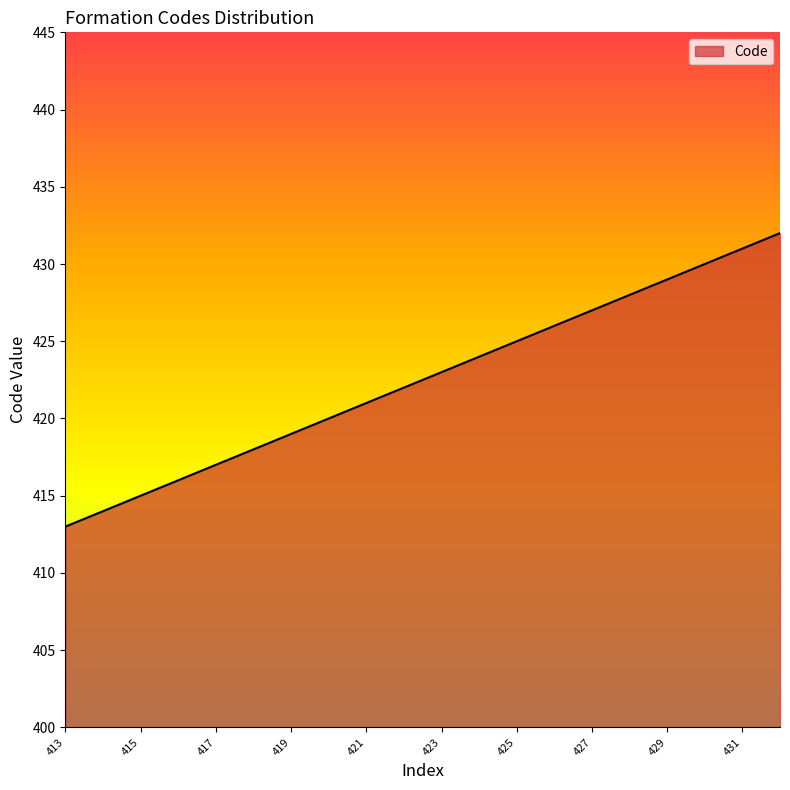

What is the minimum value shown in the chart?

413